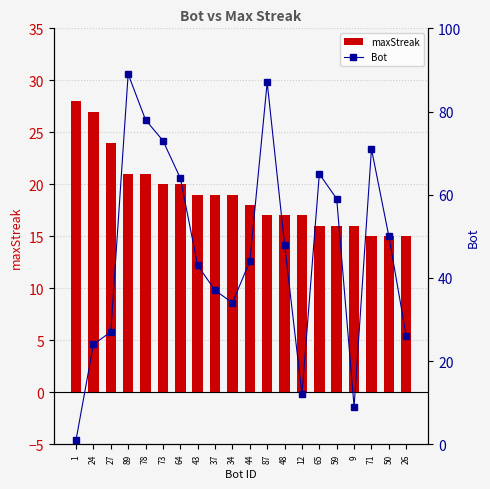

What is the label of the 19th bar from the left?

50